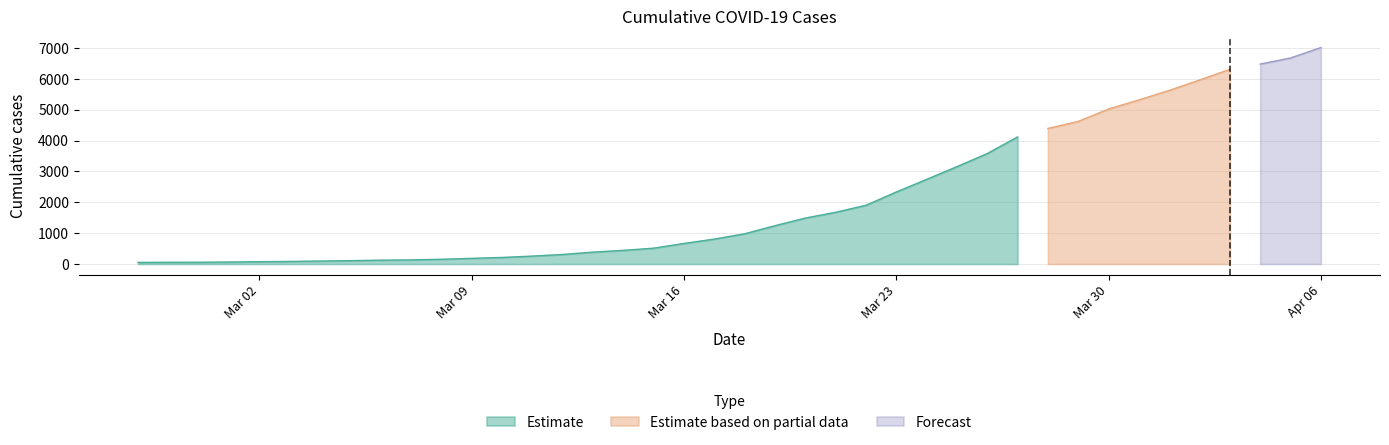

How many positive values does the Estimate series have?

30